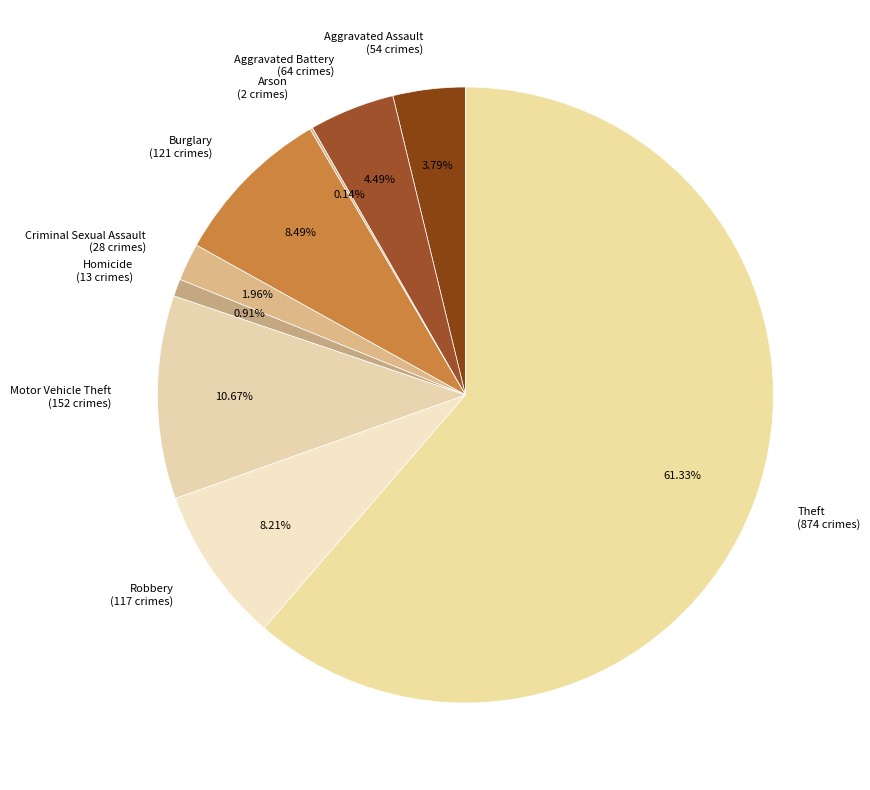

What is the ratio of the value at Homicide (13 crimes) to the value at Criminal Sexual Assault (28 crimes)?

0.5